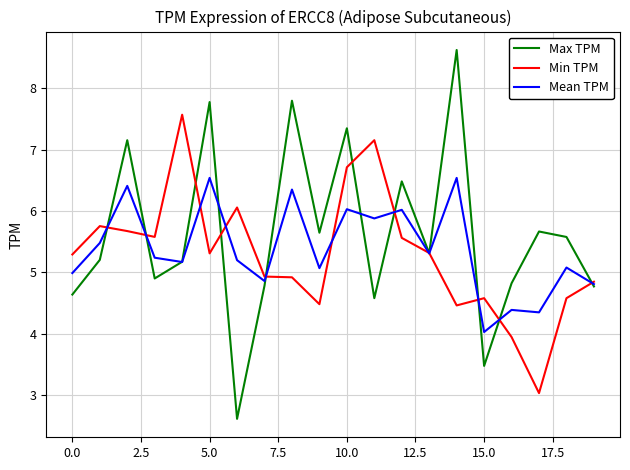

What is the maximum value for Max TPM?

8.6